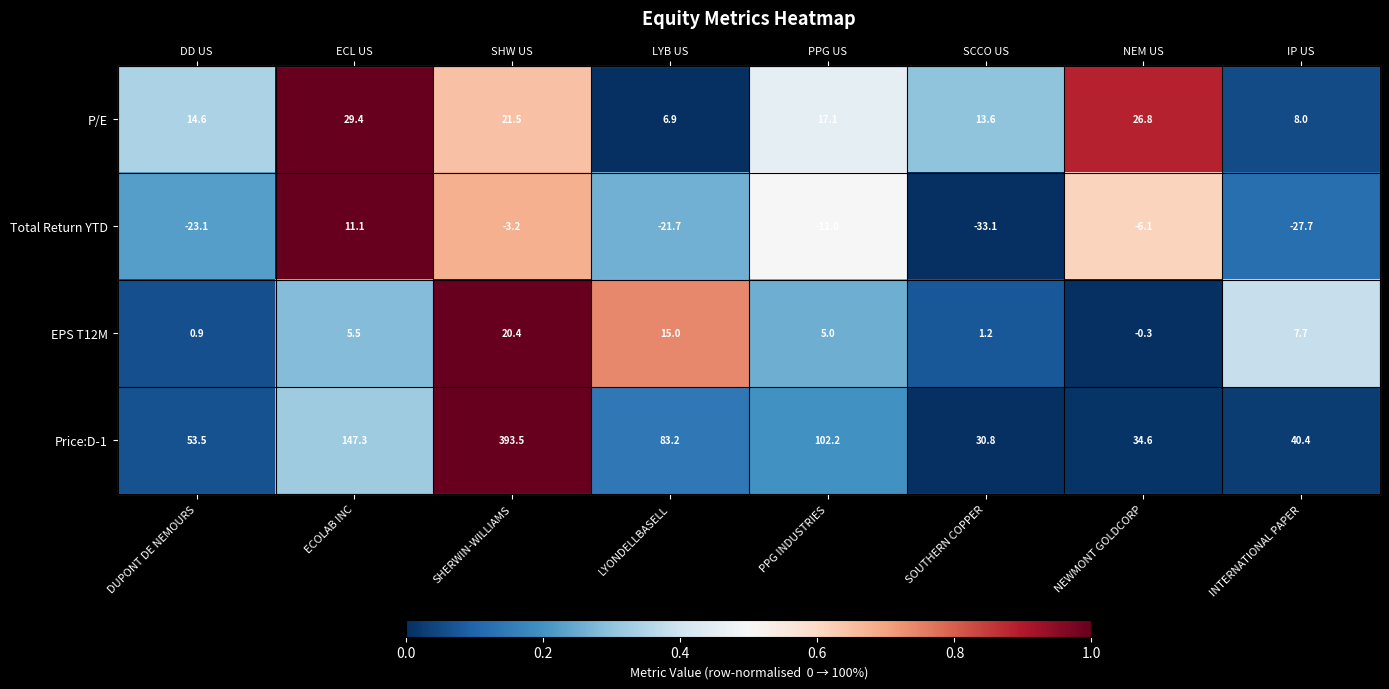

What is the maximum value shown in the chart?

1.0